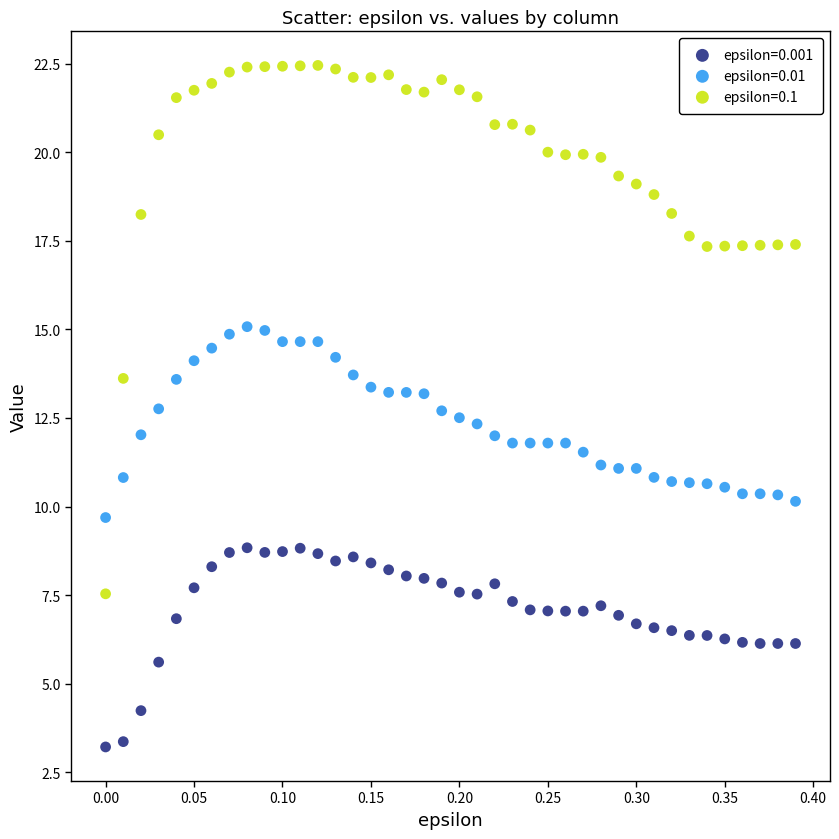

Across all data points, what is the range of Y values (max minus min)?

19.2